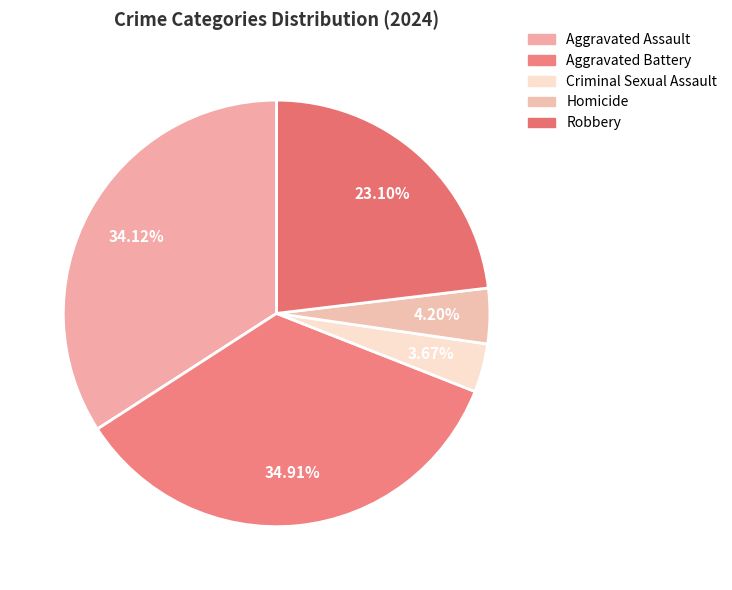

What is the total percentage of Aggravated Battery and Criminal Sexual Assault?

38.6%